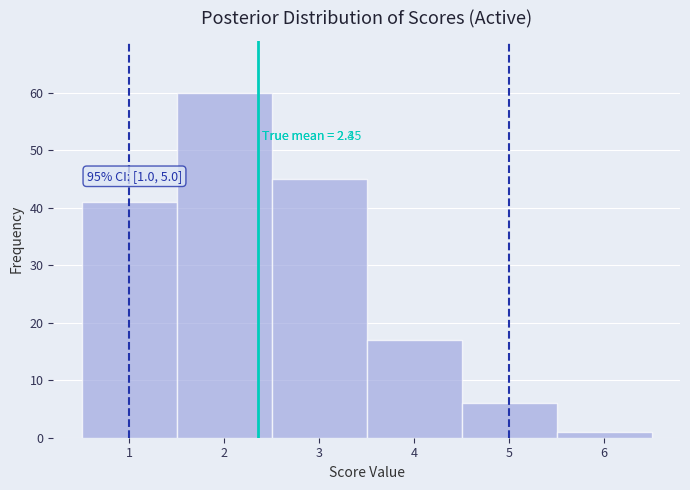

Over which range of the x-axis is the bar tallest?

1.5 to 2.5